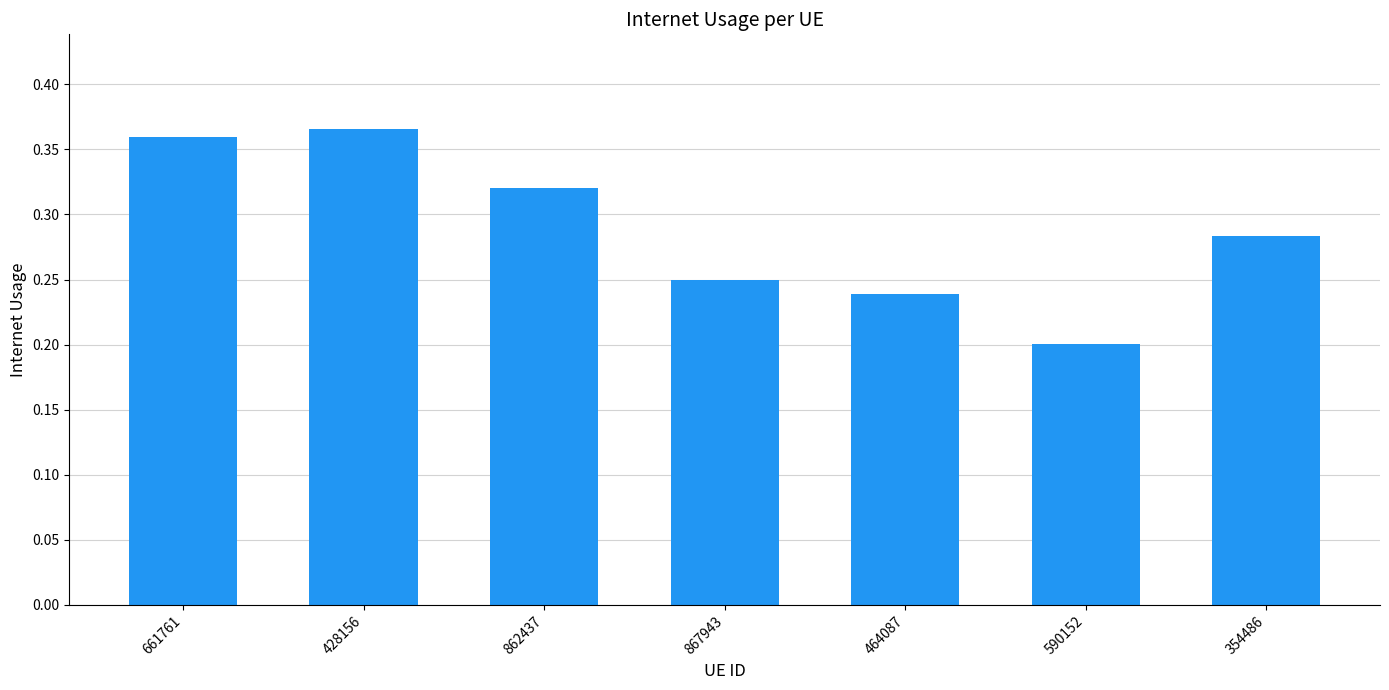

Rank the categories by value from highest to lowest.

428156, 661761, 862437, 354486, 867943, 464087, 590152